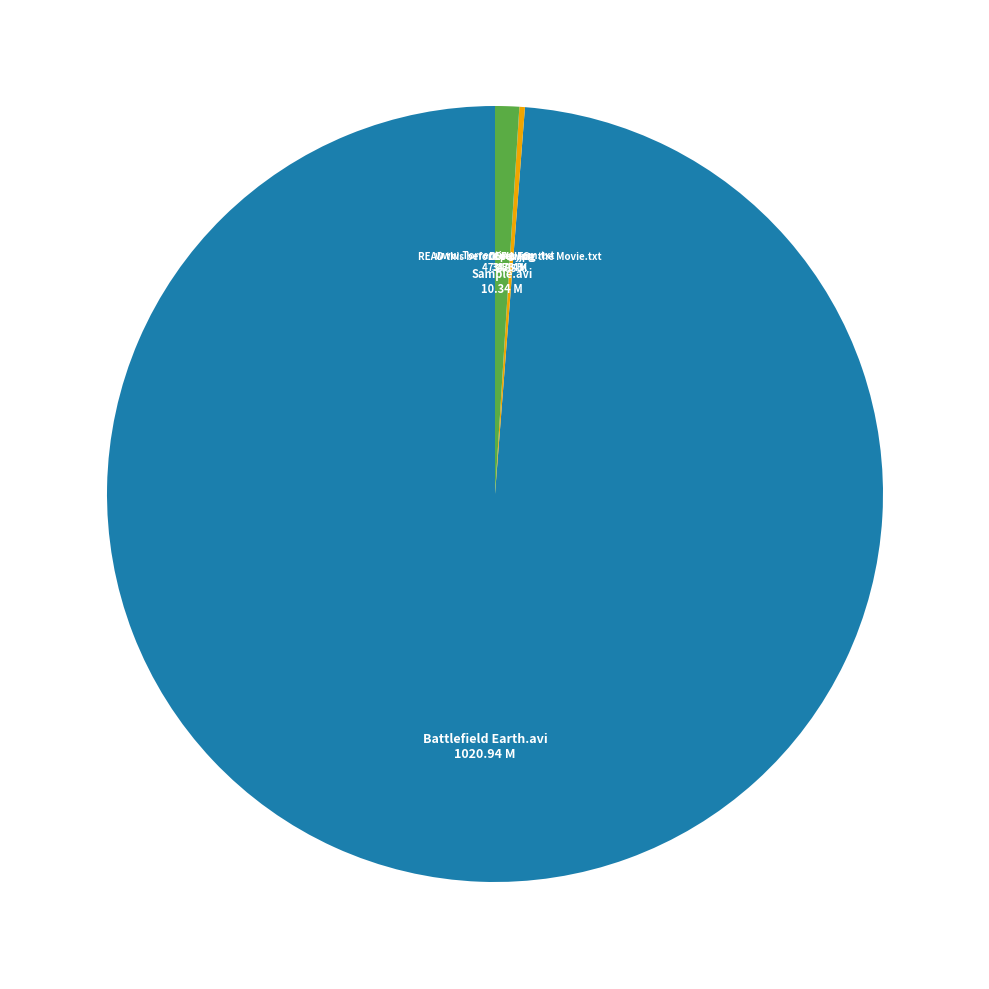

Is it true that Sample.avi is 11% of the pie?

False